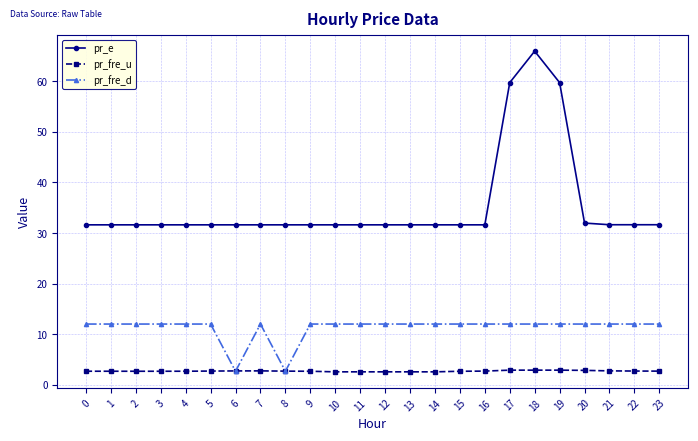

Is the value of pr_fre_d at 2 greater than the value of pr_fre_u at 9?

Yes